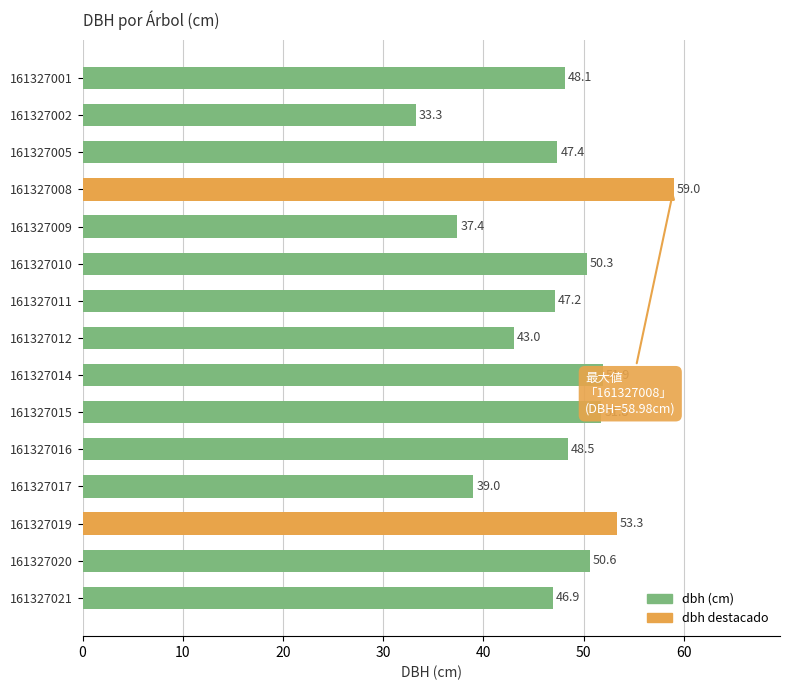

Are the bars horizontal?

Yes